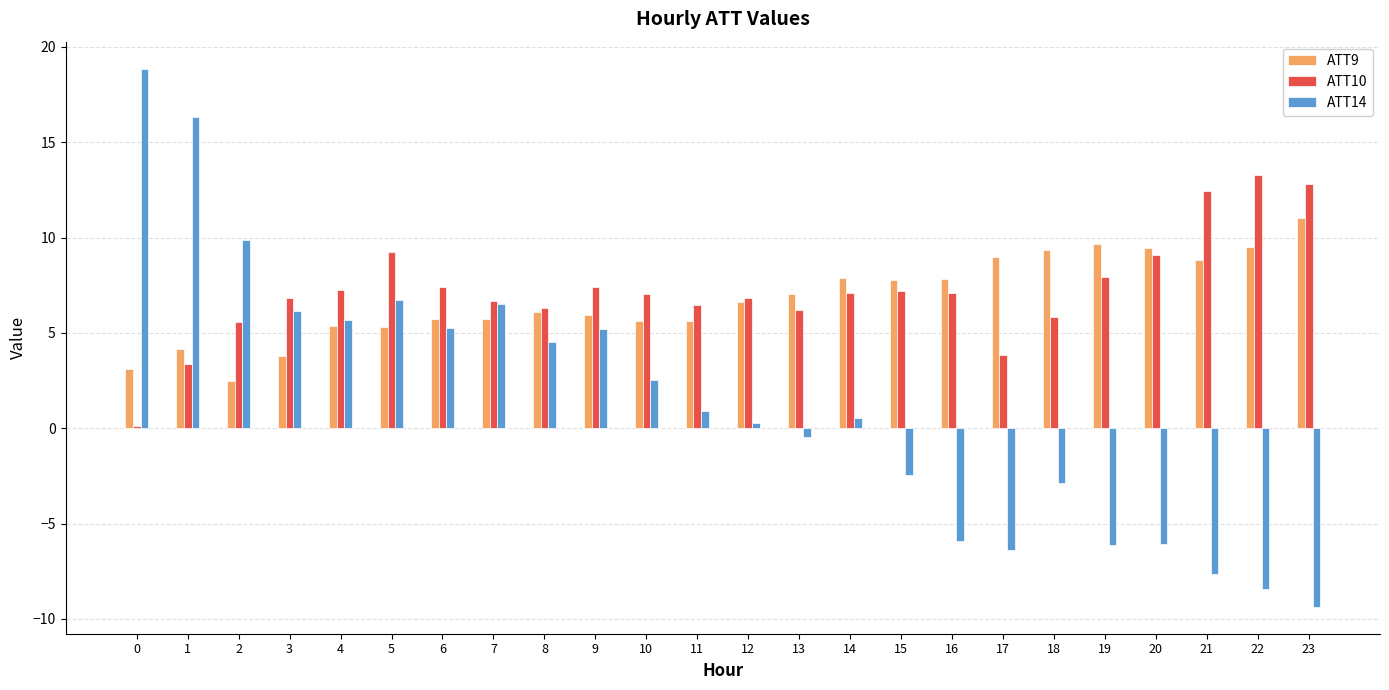

Which series has the largest range (max minus min)?

ATT14